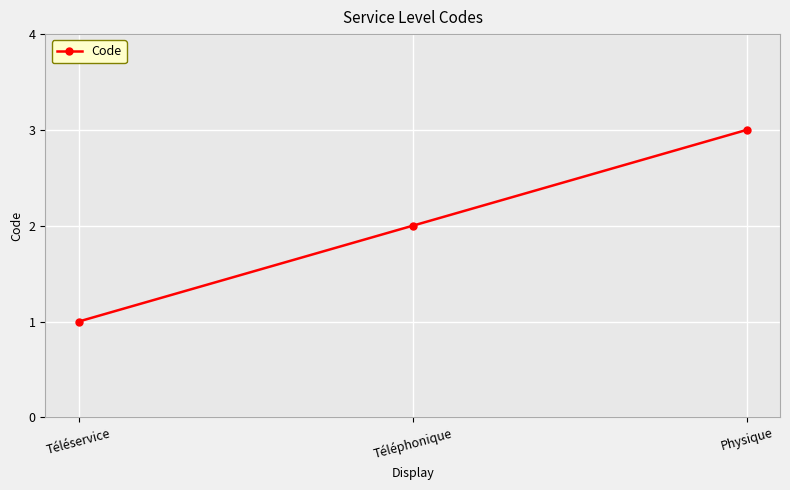

List the labels in order of value, smallest first.

Téléservice, Téléphonique, Physique